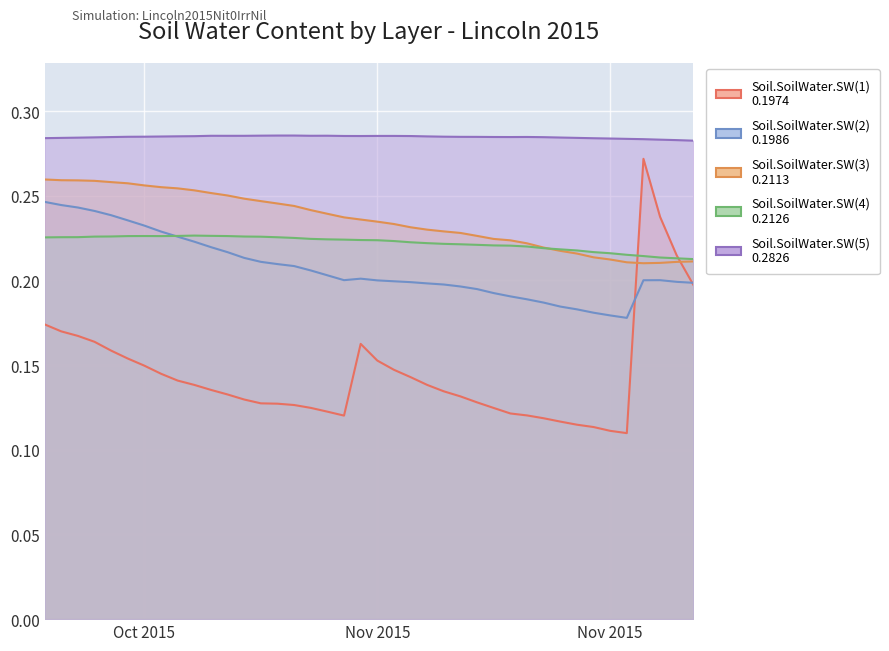

The value of Soil.SoilWater.SW(2) at 2015-10-22 is 0.2. True or false?

True